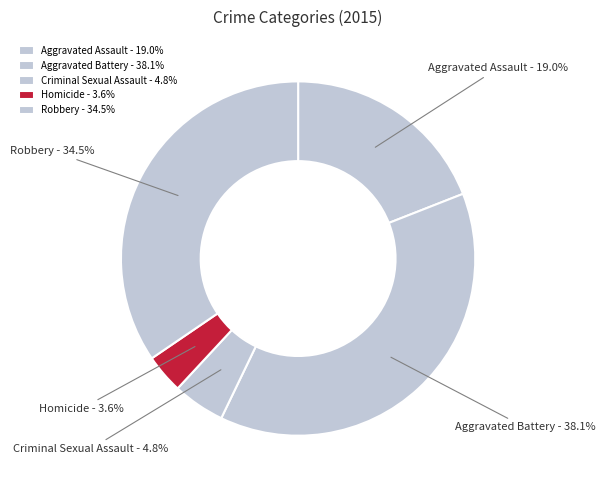

To the nearest percent, what is the combined percentage of Aggravated Assault and Criminal Sexual Assault?

24%